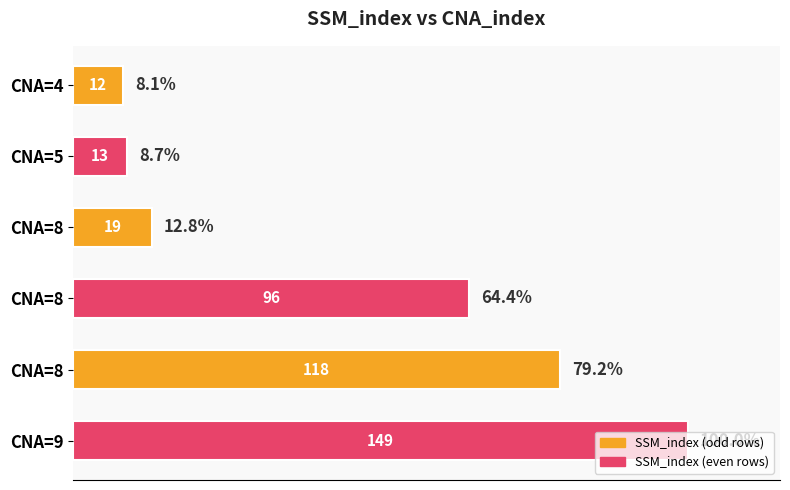

What is the sum of all values?

407